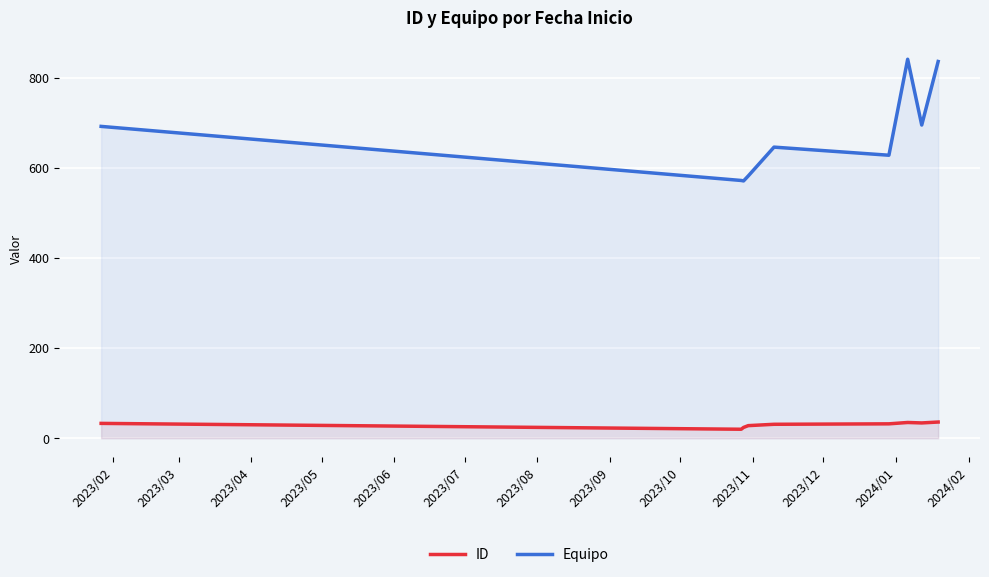

True or false: Equipo and ID cross at least once.

False